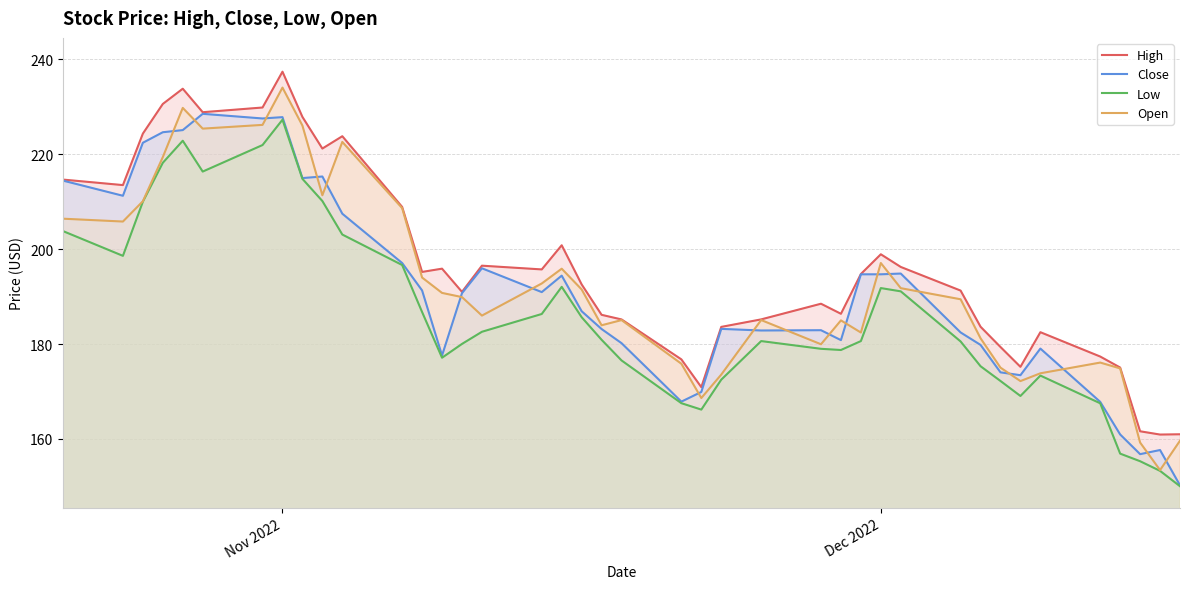

Where is High nearest to the value 199?

Dec 2022